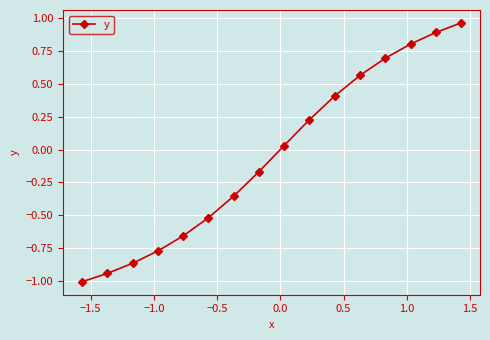

What is the difference between the maximum and minimum values?

2.0